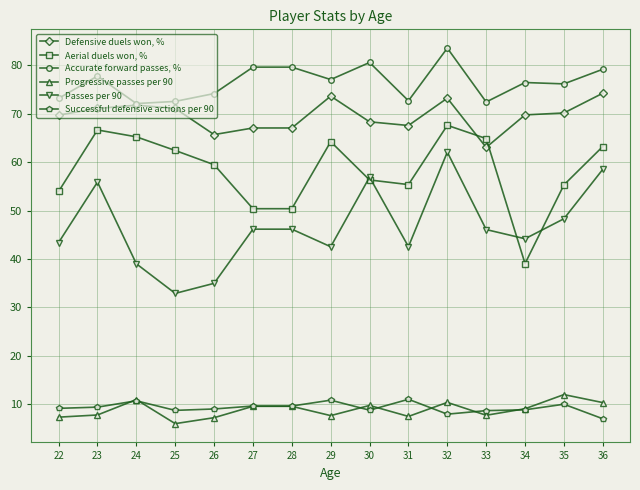

What is the spread (max minus min) of values at 36?

72.2